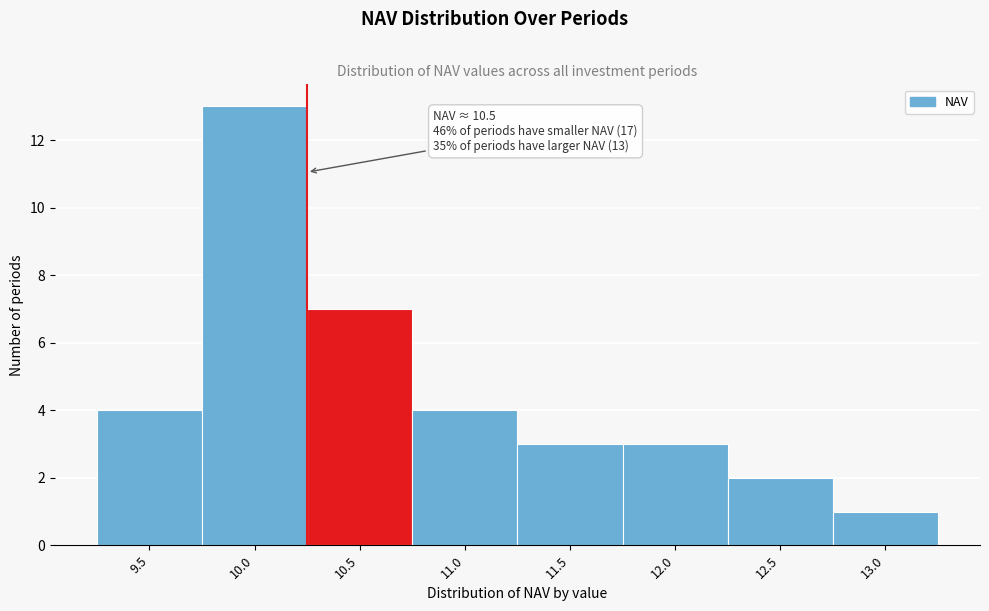

Reading left to right, extract all data points from this chart.

4	13	7	4	3	3	2	1